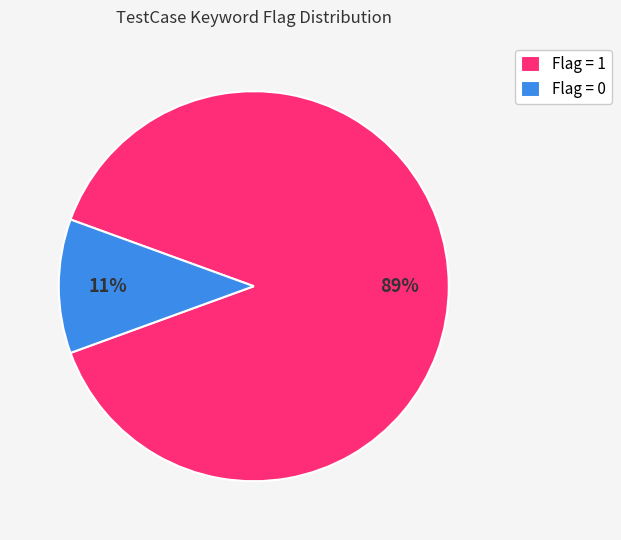

How many slices are in this pie chart?

2